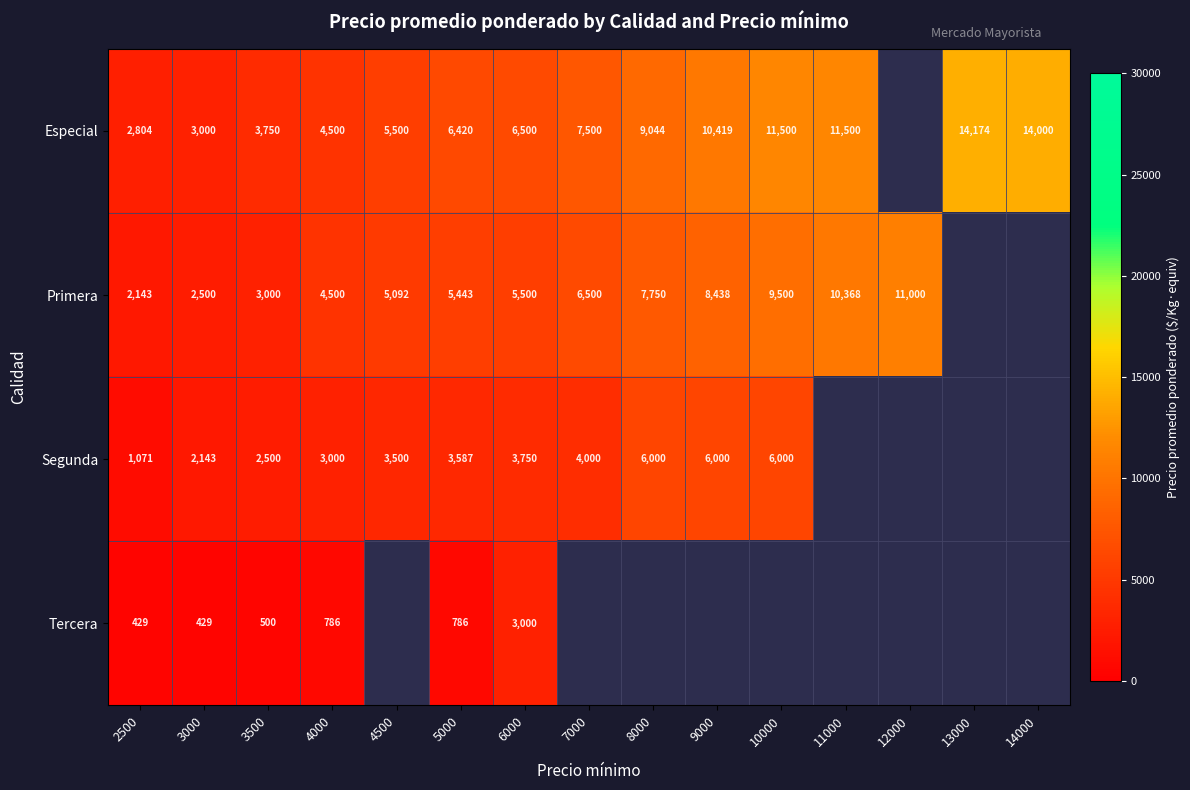

Is the value of Segunda at 4500 greater than the value of Tercera at 6000?

Yes